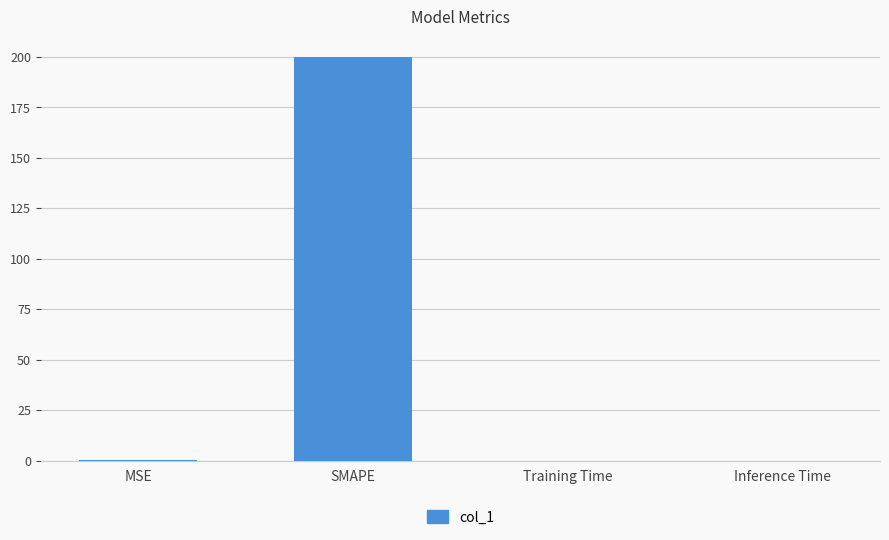

What is the sum of all values?

200.2